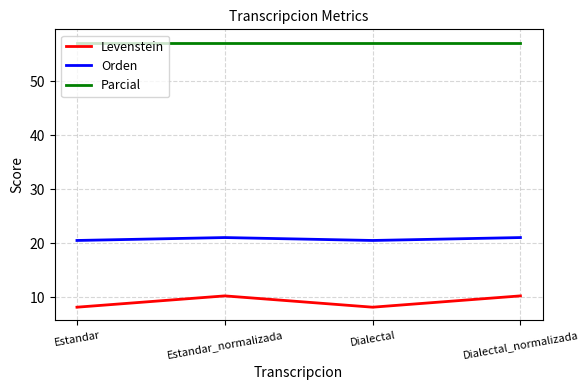

Which series has the largest total across all categories?

Parcial